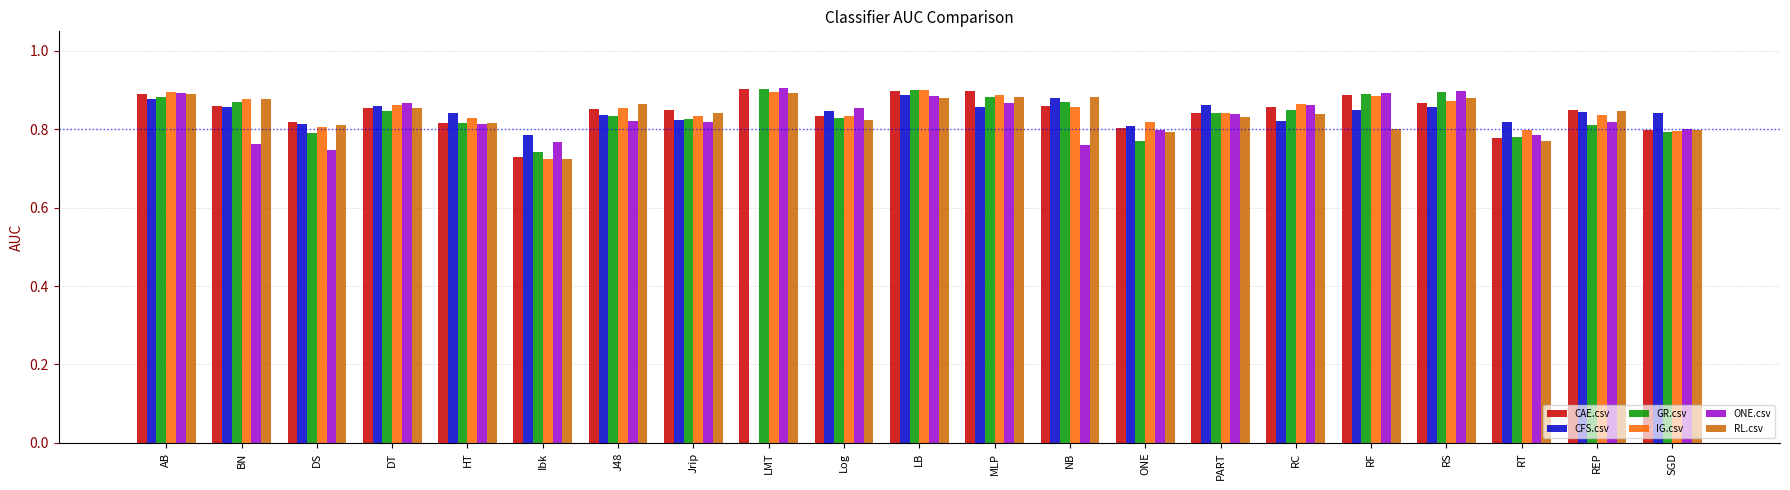

What is the sum of all RL.csv values?

17.6